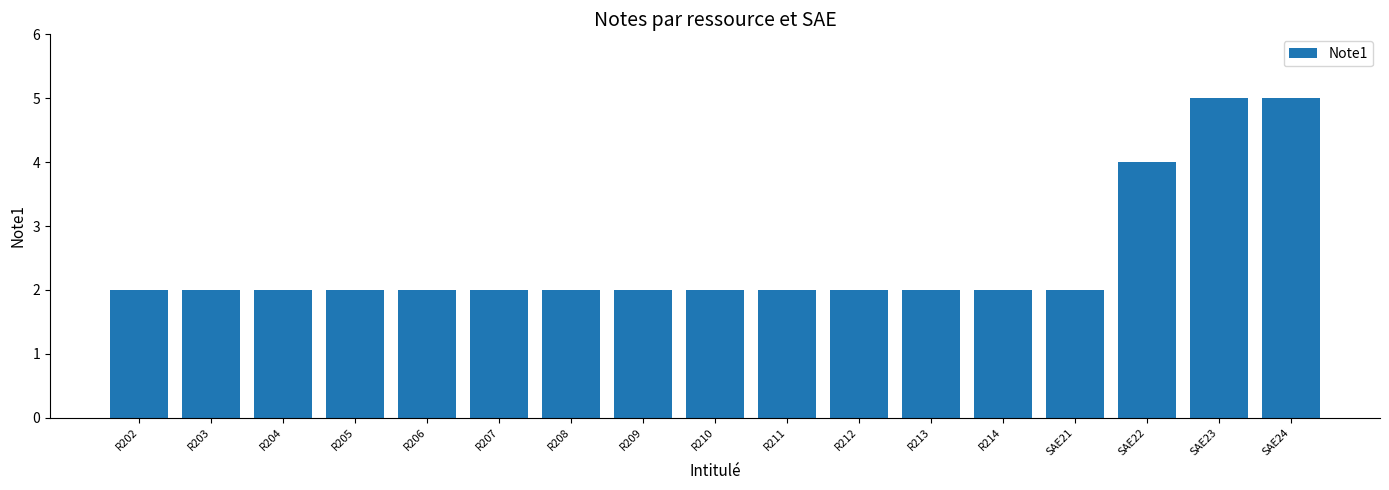

What is the label of the 11th bar from the right?

R208